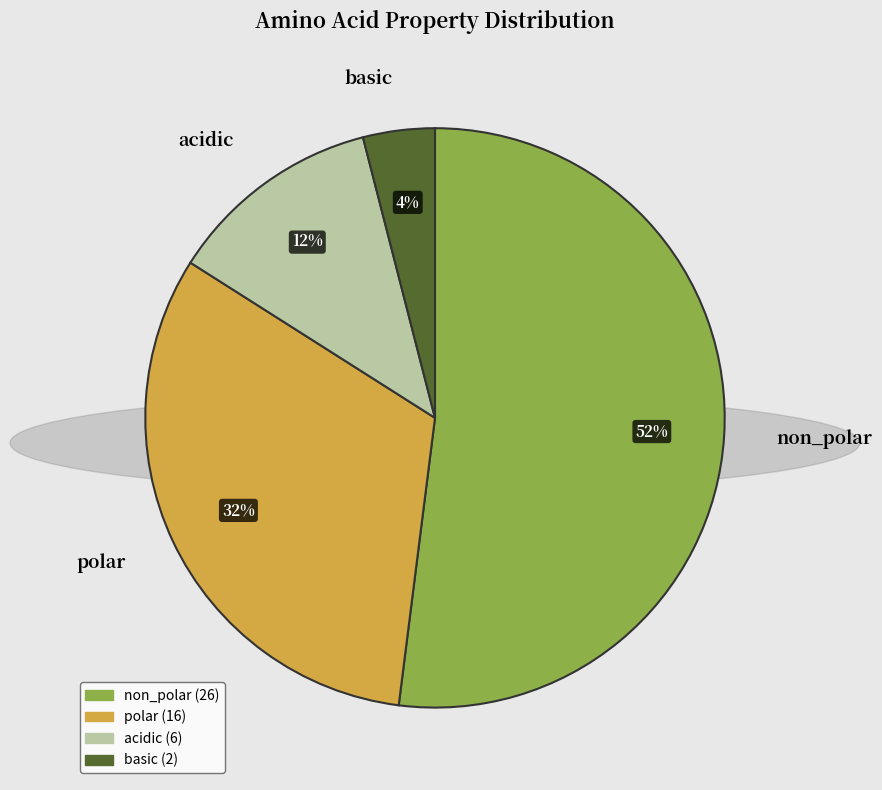

To the nearest percent, what portion does acidic represent?

12%